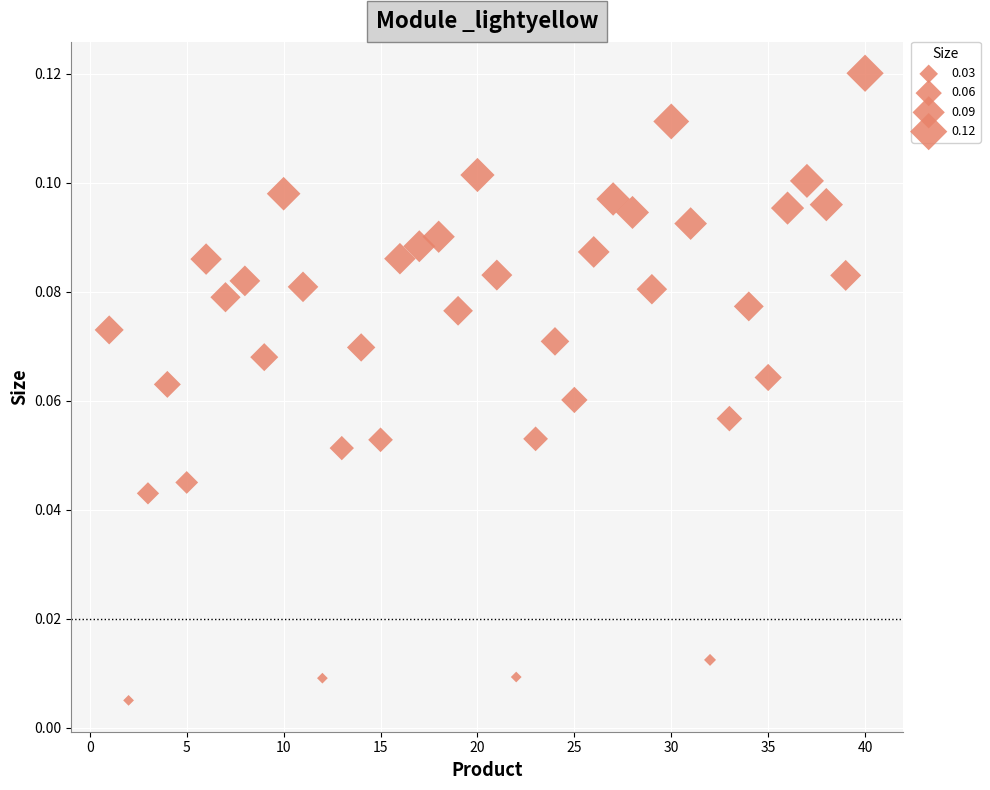

What is the range of X values (max minus min)?

39.0